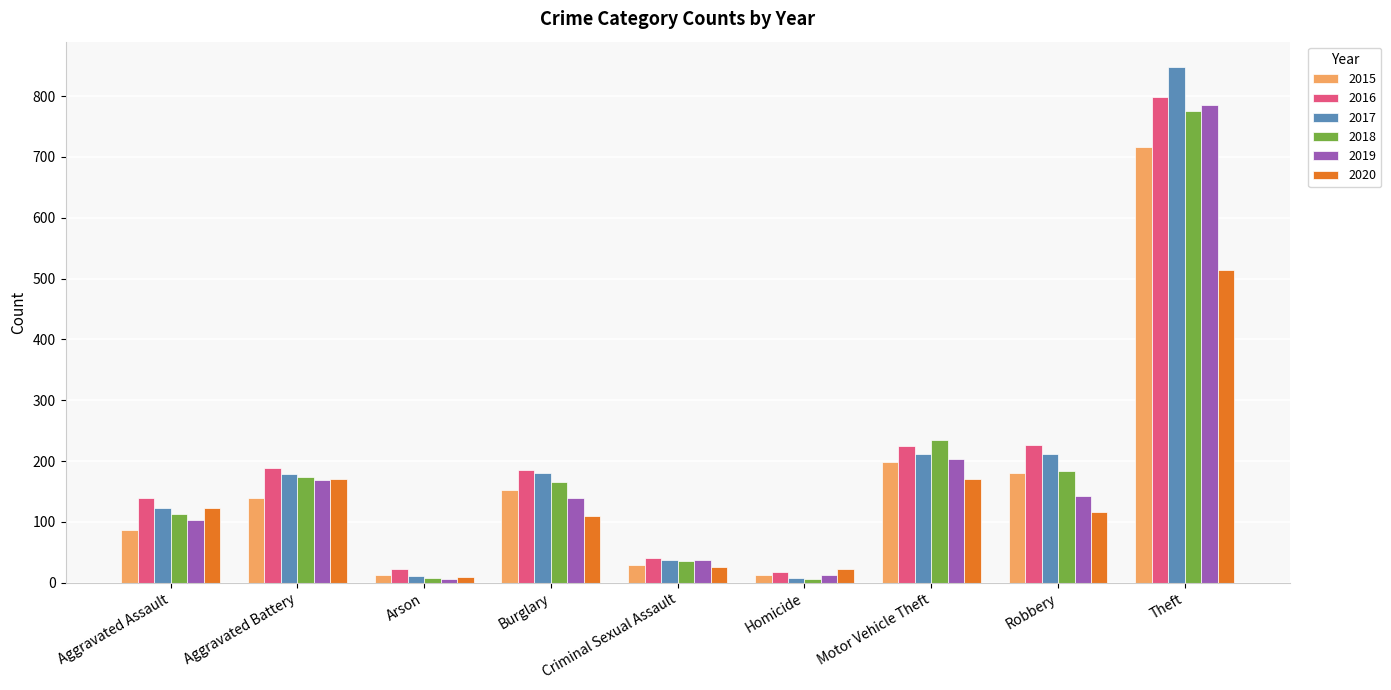

Which series has the widest spread of values?

2017